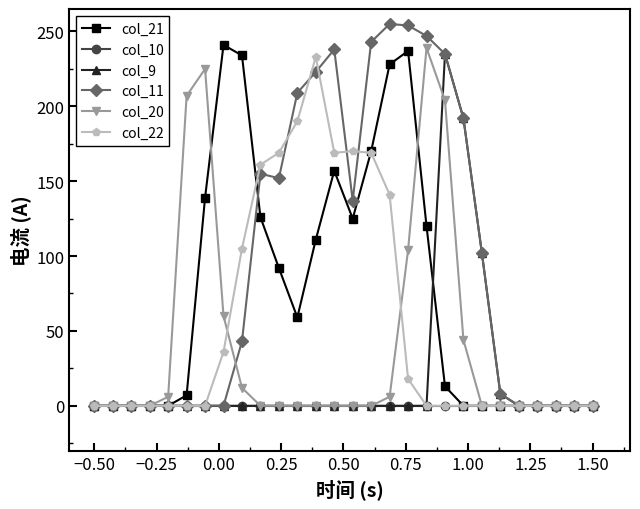

What is the average value of the col_20 series?

40